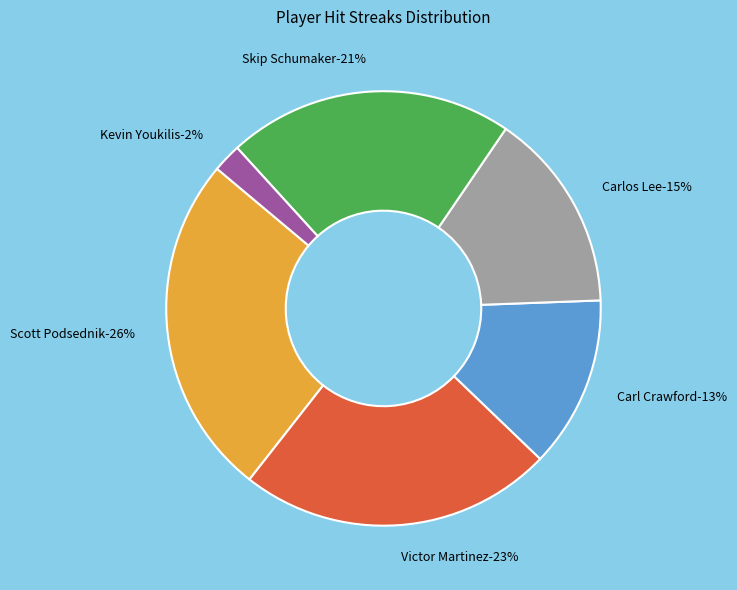

What percentage is the Victor Martinez slice, to the nearest percent?

23%